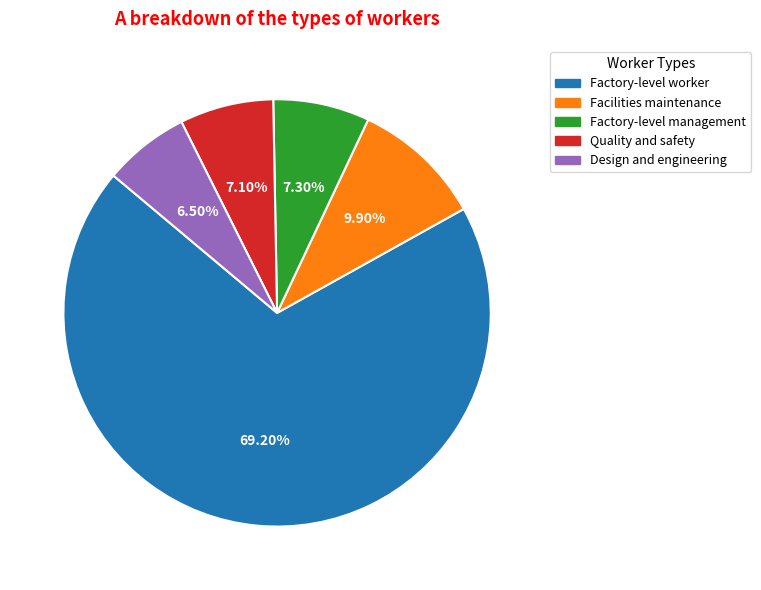

Is there any slice that represents more than half of the pie?

Yes